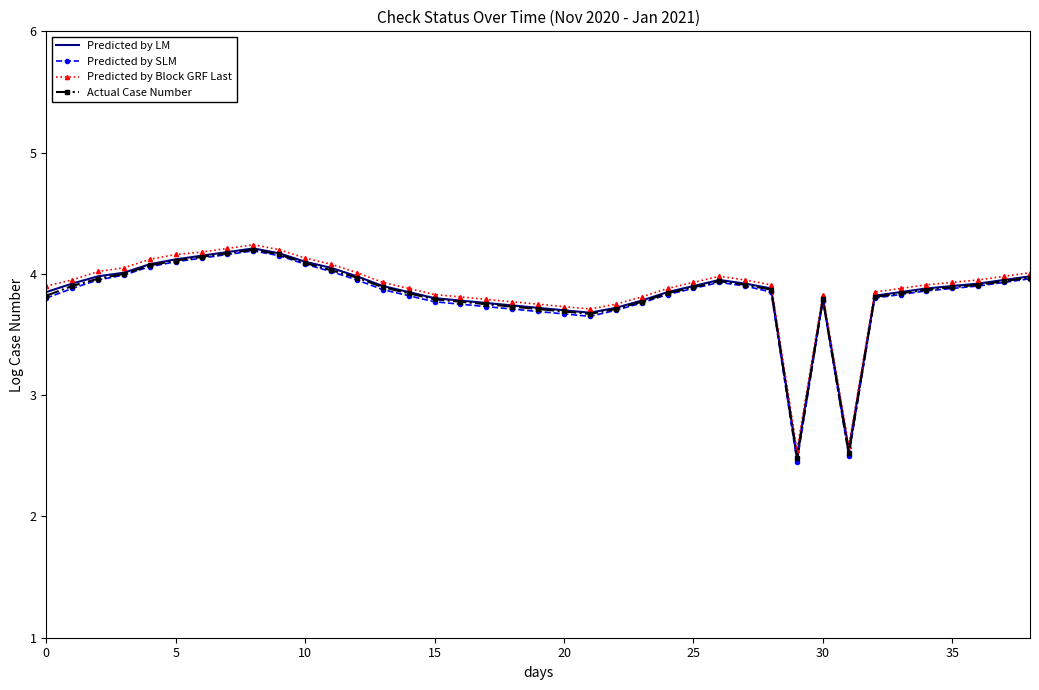

Which series has the widest spread of values?

Predicted by SLM